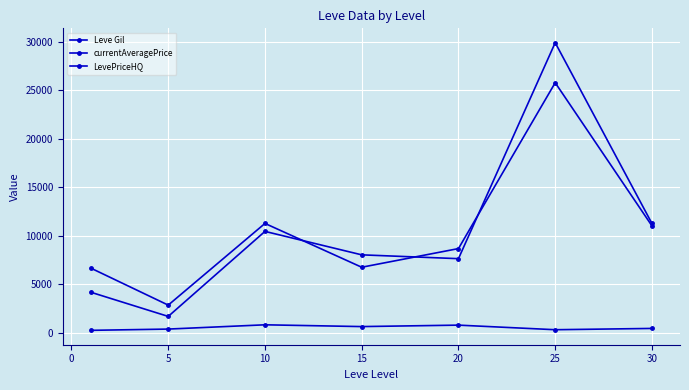

Is this an area chart (filled region under the line)?

No